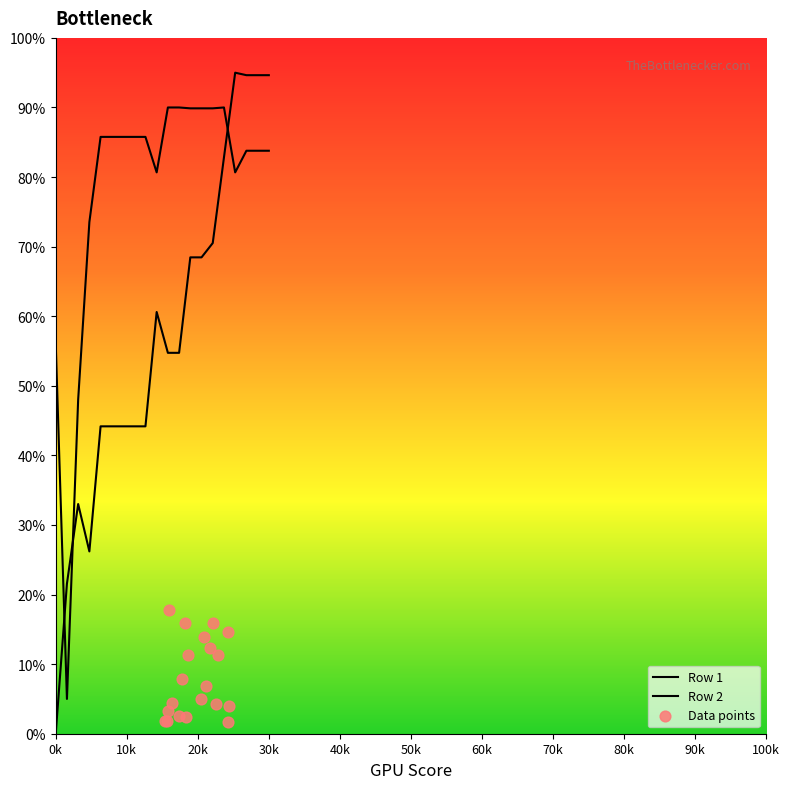

Is the value of Row 1 at 6 greater than the value of Row 2 at 6?

No